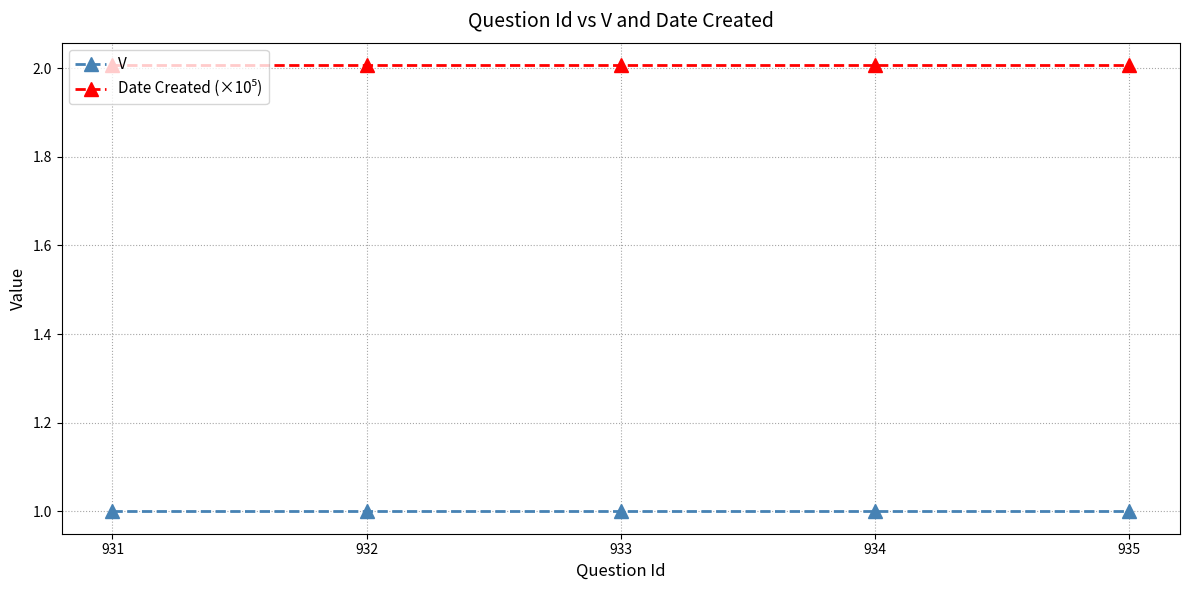

True or false: V has a value of 1.4 at 935.

False